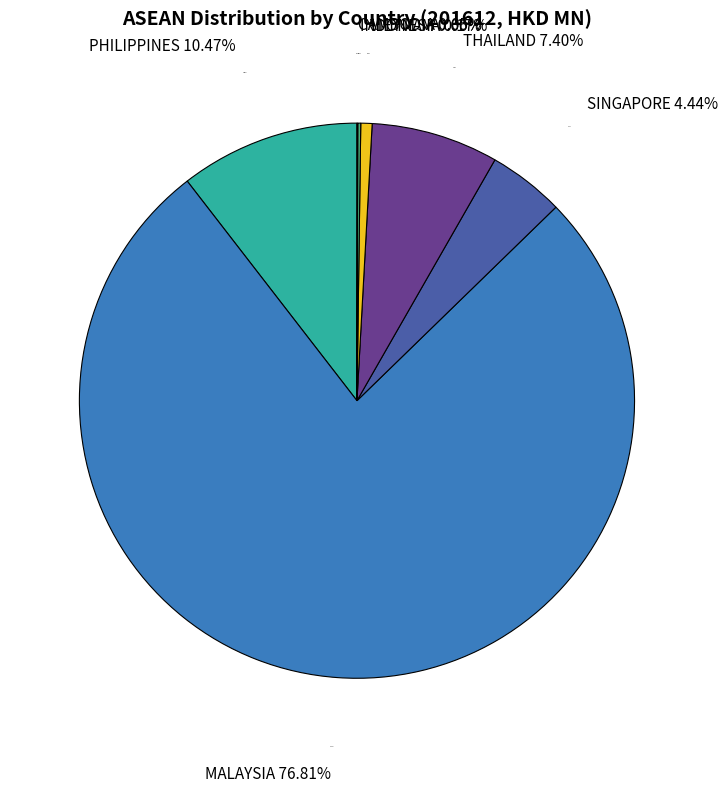

Rank the categories by value from lowest to highest.

CAMBODIA, INDONESIA, VIETNAM, SINGAPORE, THAILAND, PHILIPPINES, MALAYSIA